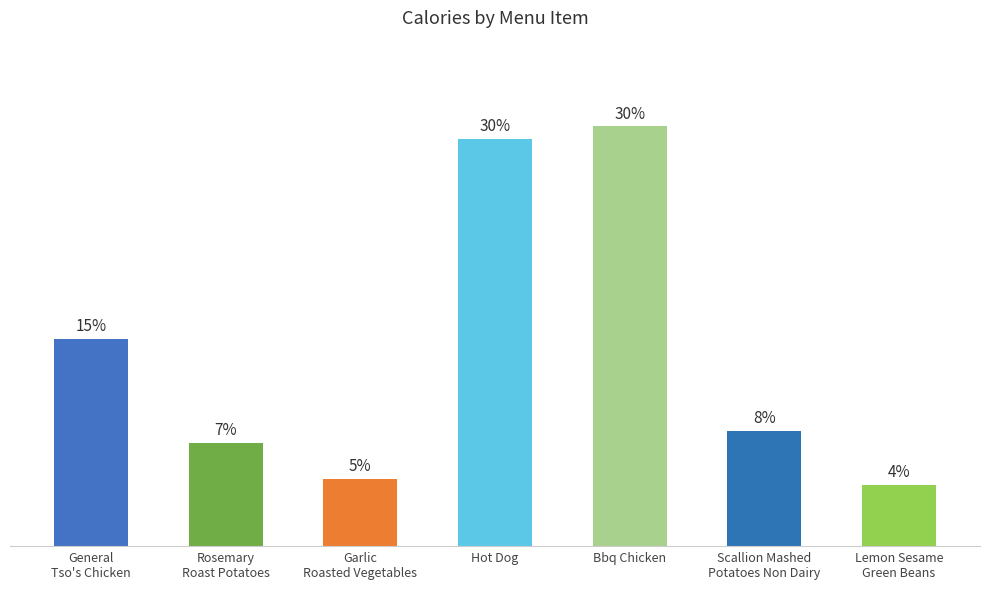

What is the label of the 3rd bar from the right?

Bbq Chicken